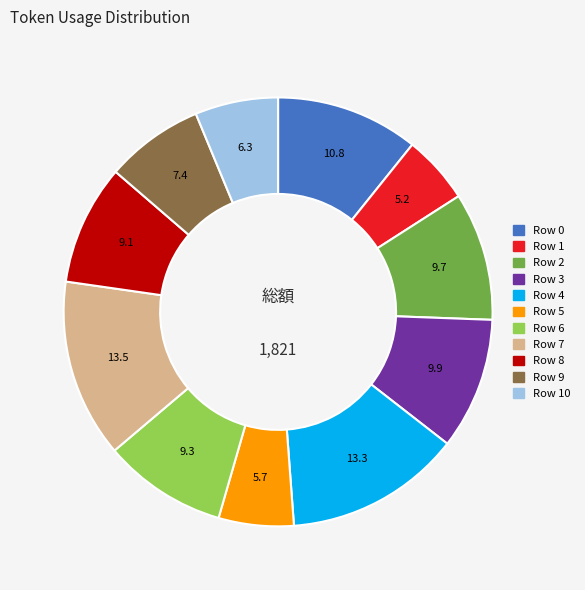

Combined, do Row 9 and Row 1 account for over 50%?

No